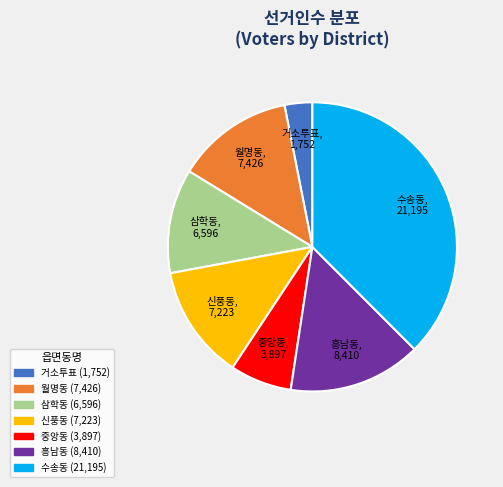

What is the smallest slice in the pie chart?

거소투표